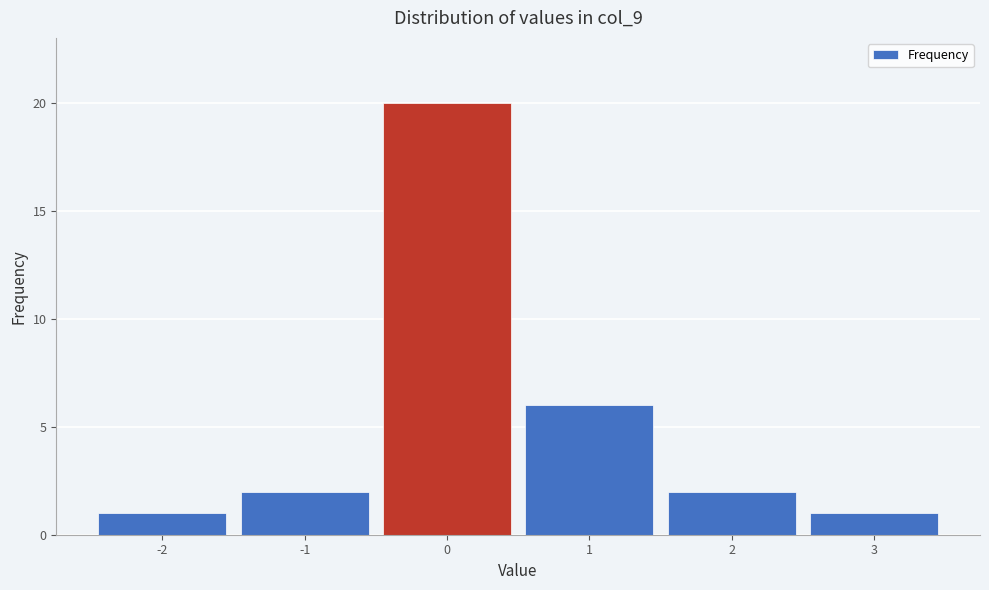

Over which range of the x-axis is the bar tallest?

-0.5 to 0.5